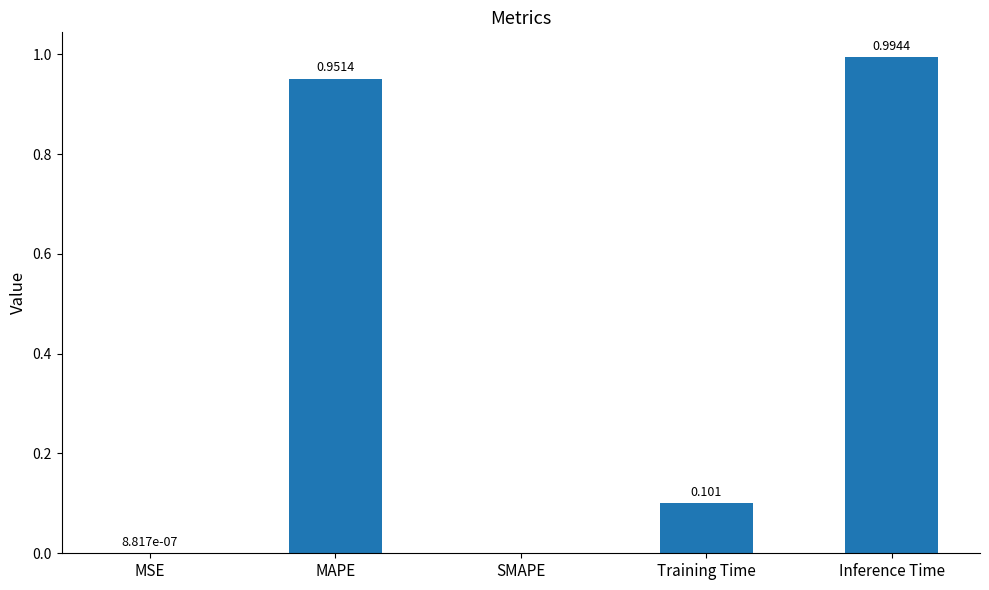

What is the sum of the values at MAPE and Training Time?

1.1